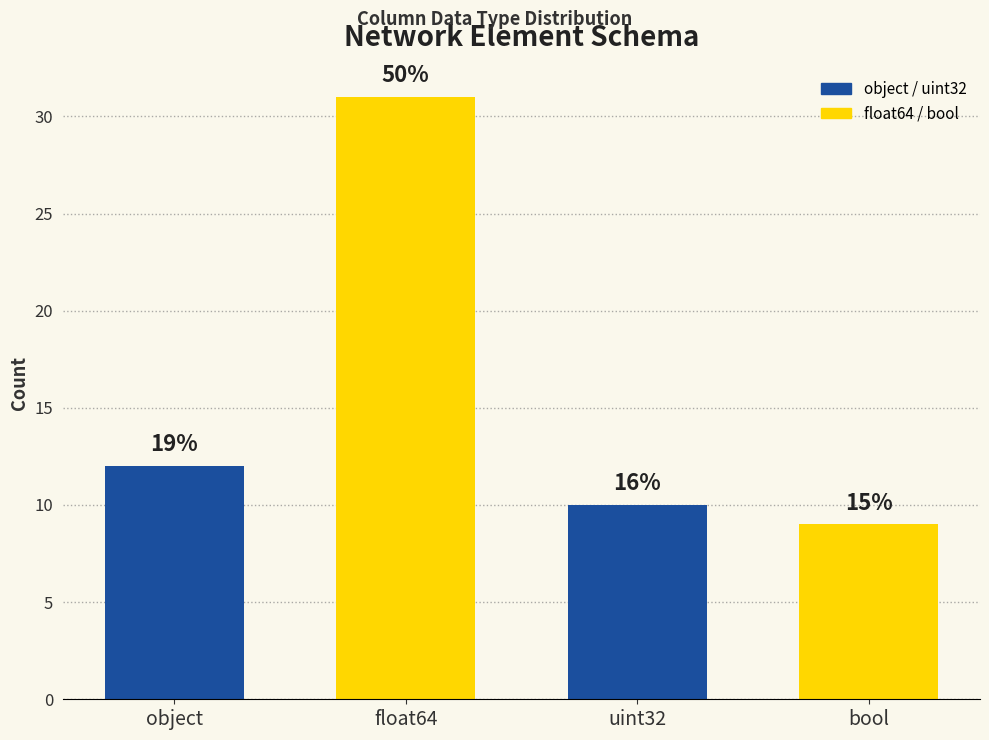

At which category does the chart reach its minimum across all series?

bool